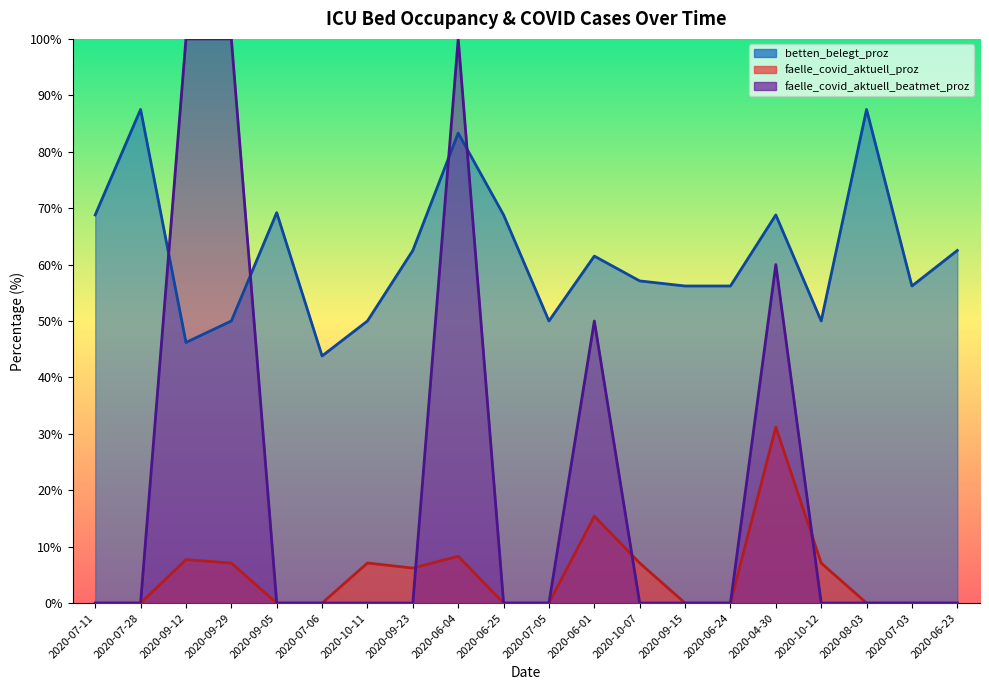

List the labels in order of faelle_covid_aktuell_proz value, smallest first.

2020-07-11, 2020-07-28, 2020-09-05, 2020-07-06, 2020-06-25, 2020-07-05, 2020-09-15, 2020-06-24, 2020-08-03, 2020-07-03, 2020-06-23, 2020-09-23, 2020-09-29, 2020-10-11, 2020-10-07, 2020-10-12, 2020-09-12, 2020-06-04, 2020-06-01, 2020-04-30